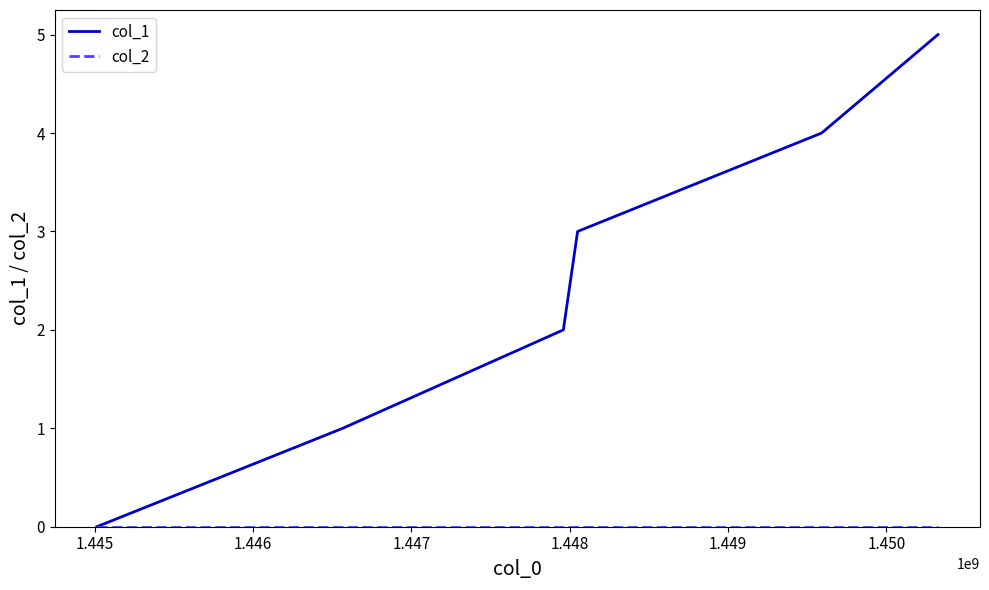

What is the greatest value displayed?

5